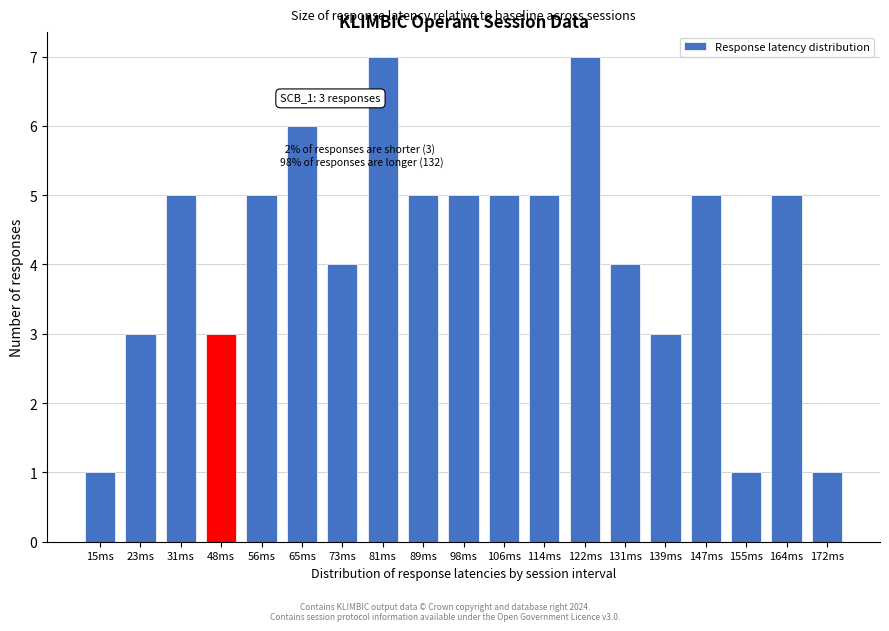

Reading left to right, transcribe all the data shown in this chart.

1	3	5	3	5	6	4	7	5	5	5	5	7	4	3	5	1	5	1